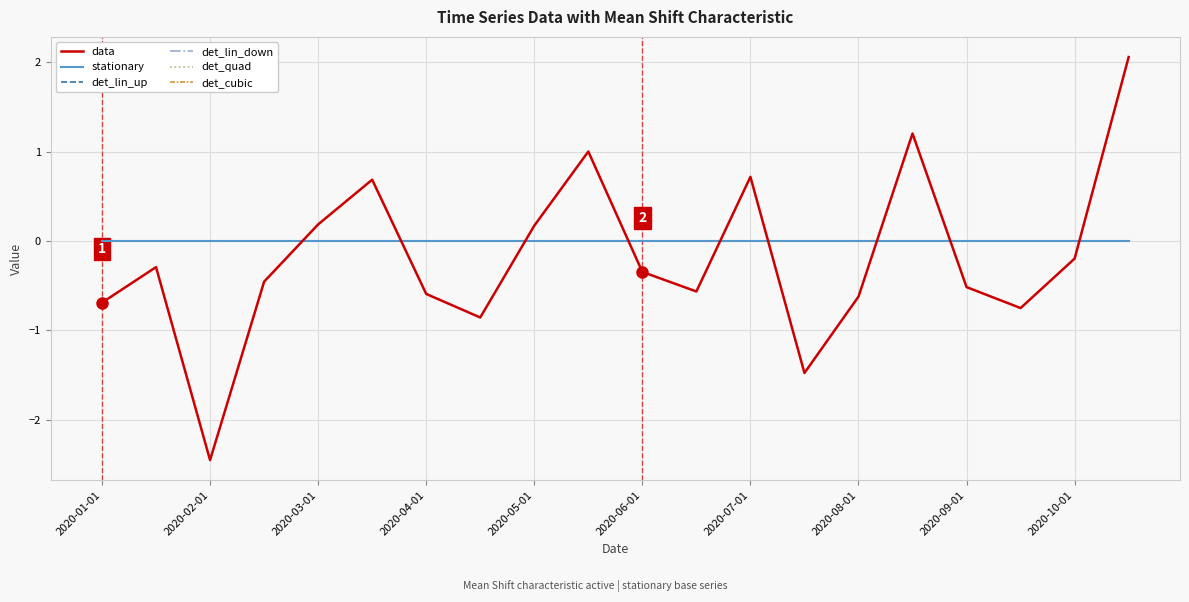

Does the chart have visible grid lines?

Yes